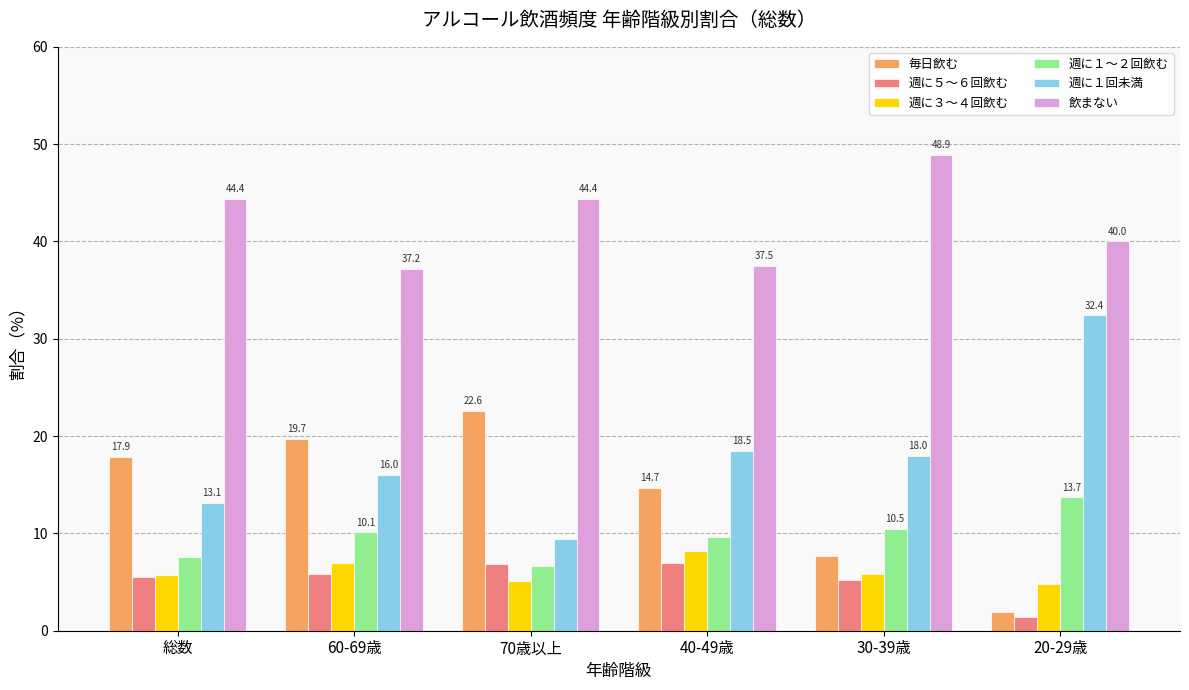

What is the total value across all series at 70歳以上?

95.1